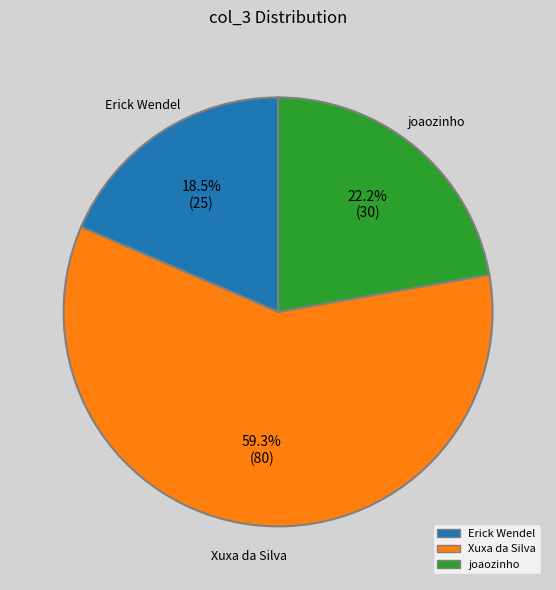

Which slice is the largest?

Xuxa da Silva